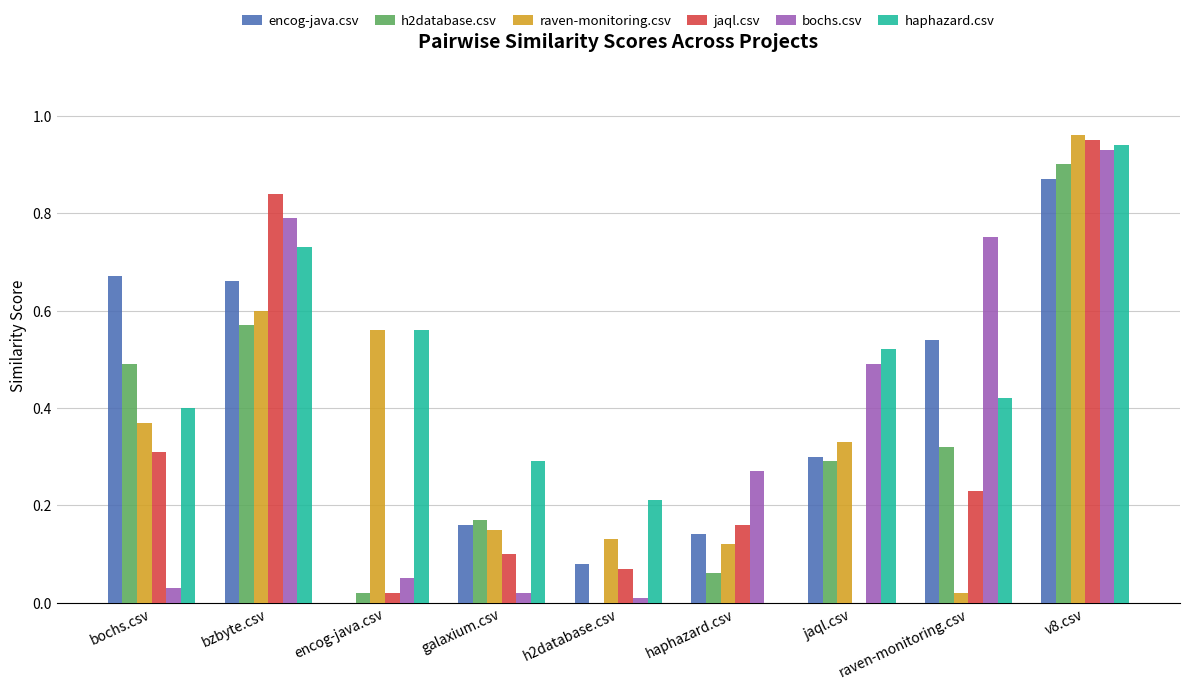

Are the bars grouped side by side (vs. stacked)?

Yes